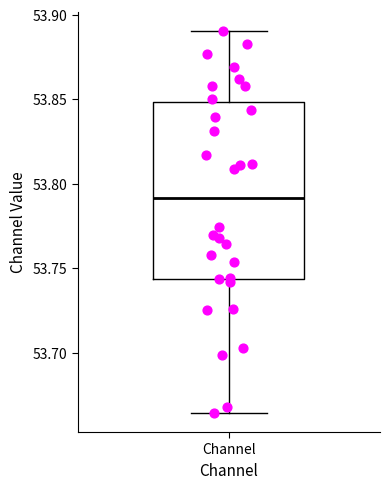

Read this box plot against the y-axis: the position of the median line, the range covered by the box, and the ends of both whiskers. The values are not printed on the chart, so give them approximately, as read against the axis.

median 53.790, box 53.745 to 53.850, whiskers 53.665 to 53.890